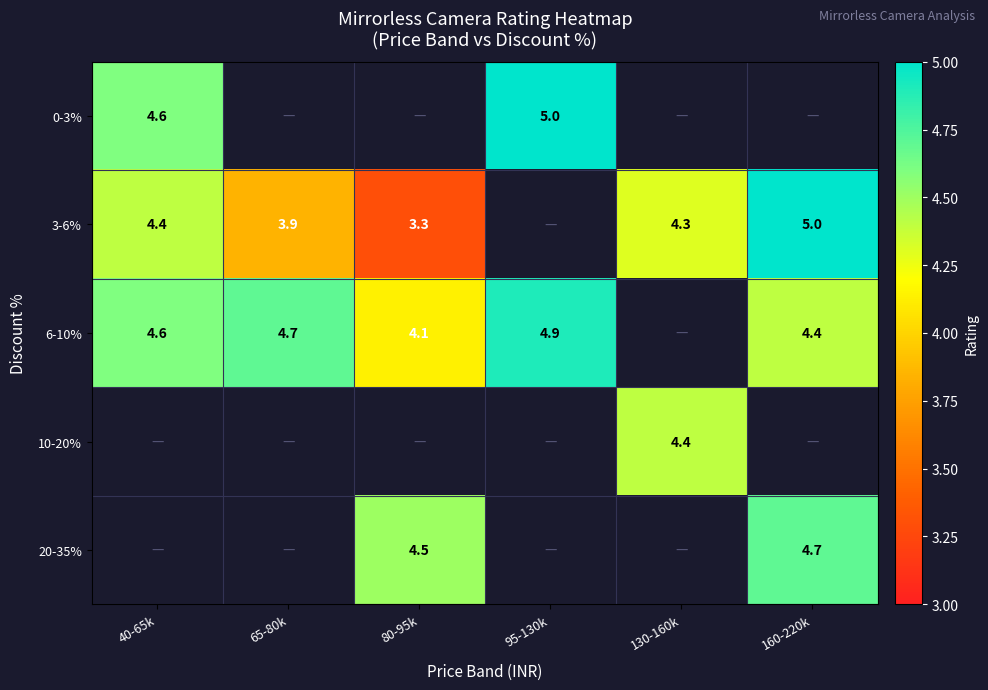

Which label corresponds to the smallest value in the chart?

80-95k